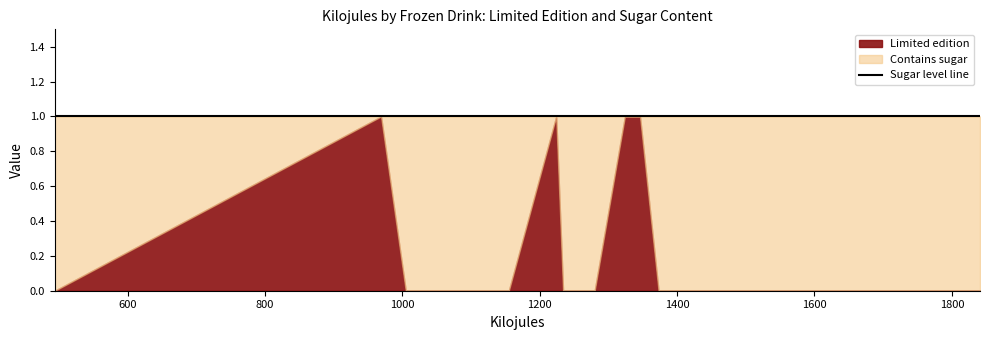

True or false: Kilojules and Limited edition intersect in this chart.

False